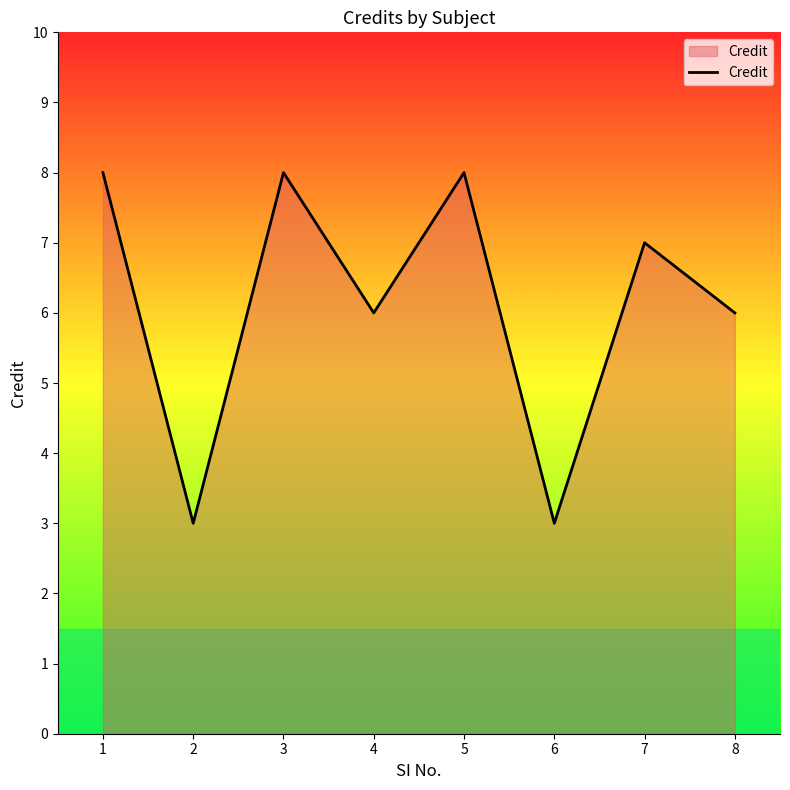

Reading left to right, list all the values displayed in this chart.

1=8	2=3	3=8	4=6	5=8	6=3	7=7	8=6